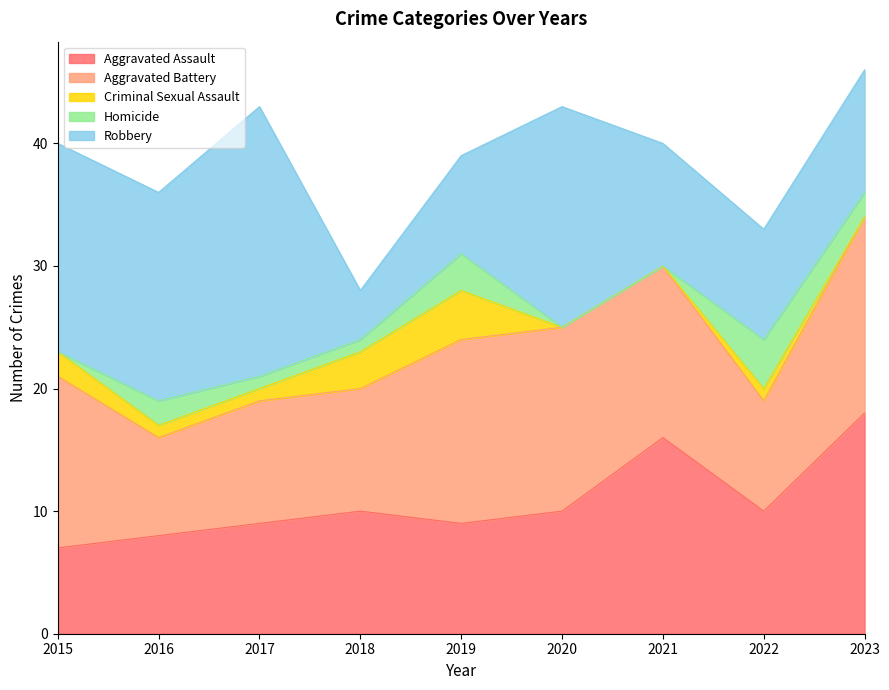

Reading left to right, what are all the values shown in this chart?

Aggravated Assault: 2015=7	2016=8	2017=9	2018=10	2019=9	2020=10	2021=16	2022=10	2023=18
Aggravated Battery: 2015=14	2016=8	2017=10	2018=10	2019=15	2020=15	2021=14	2022=9	2023=16
Criminal Sexual Assault: 2015=2	2016=1	2017=1	2018=3	2019=4	2020=0	2021=0	2022=1	2023=0
Homicide: 2015=0	2016=2	2017=1	2018=1	2019=3	2020=0	2021=0	2022=4	2023=2
Robbery: 2015=17	2016=17	2017=22	2018=4	2019=8	2020=18	2021=10	2022=9	2023=10